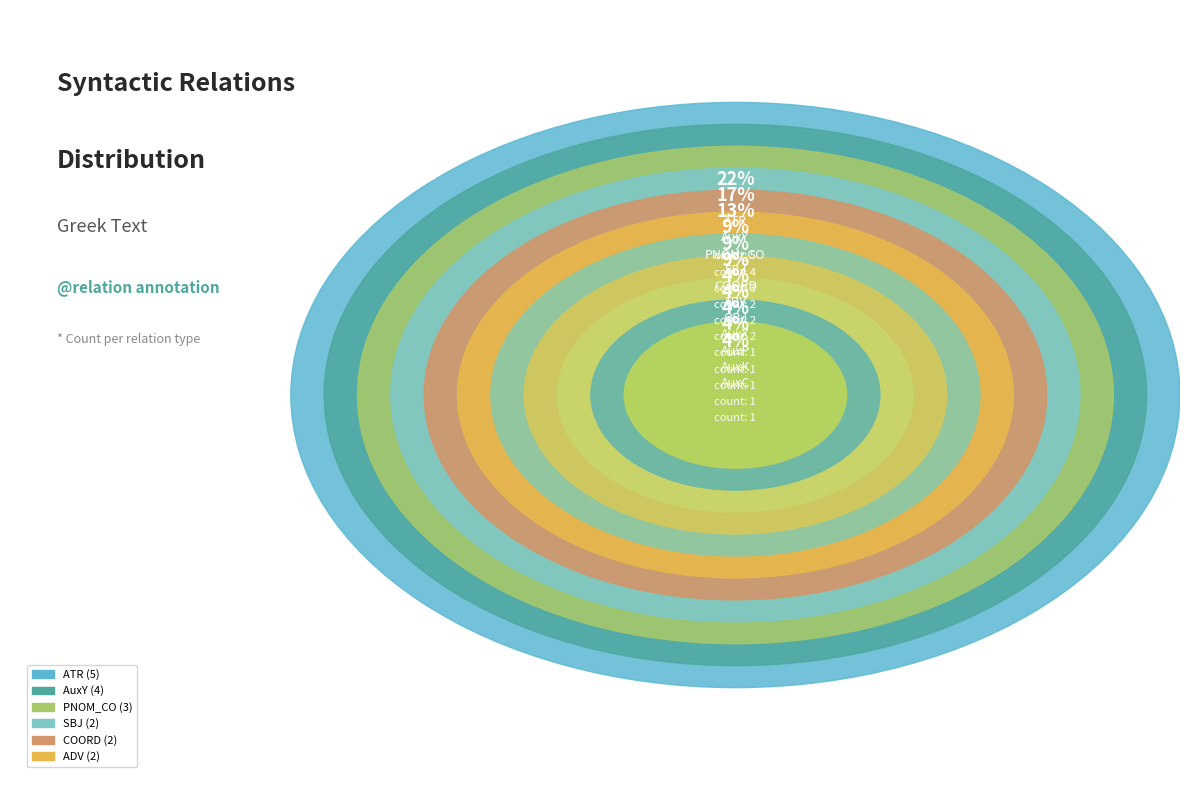

To the nearest percent, what is the combined percentage of AuxY and ADV?

26%